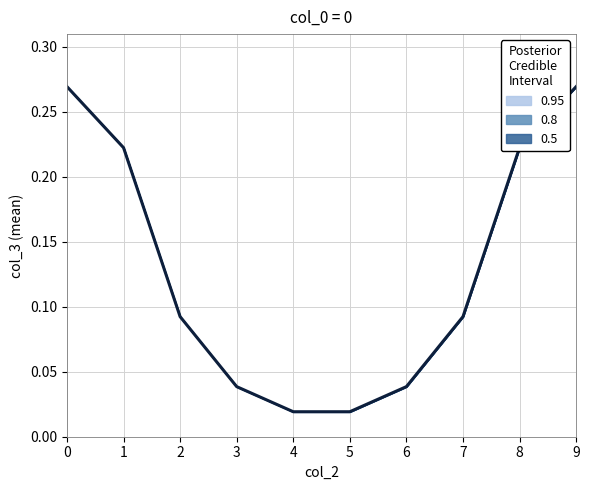

What is the sum of the values at 6 and 4?

0.1